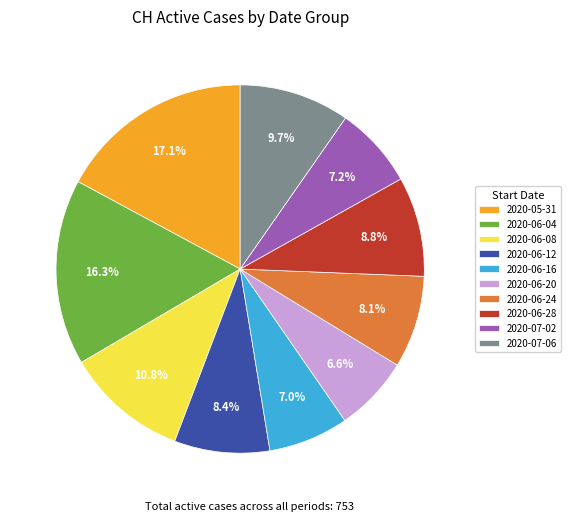

To the nearest percent, what portion does 2020-06-08 represent?

11%